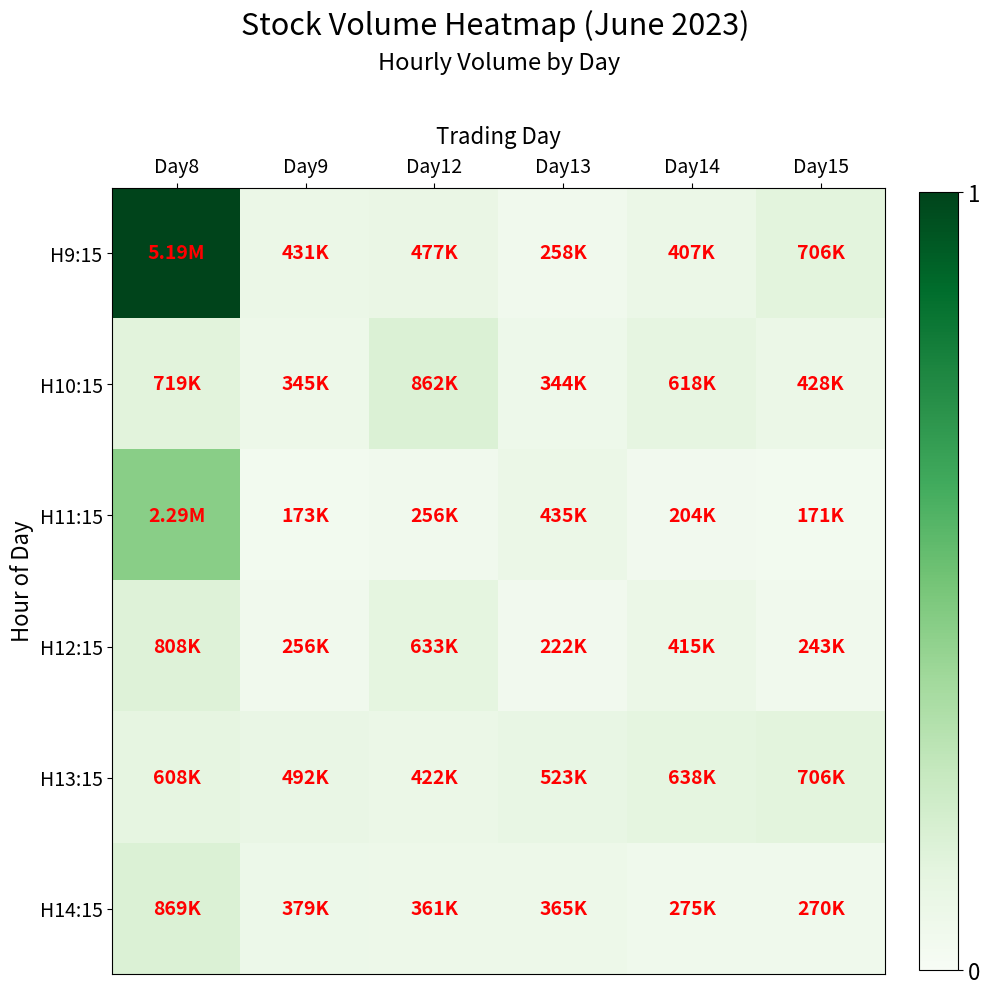

Which category has the lowest value across all series?

Day15